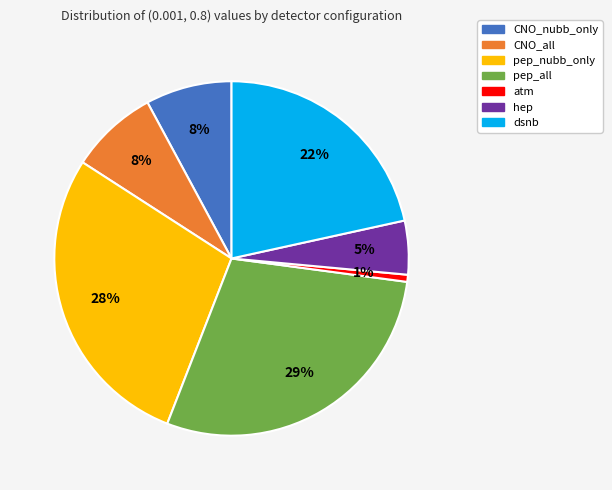

Is there a majority slice in this chart?

No